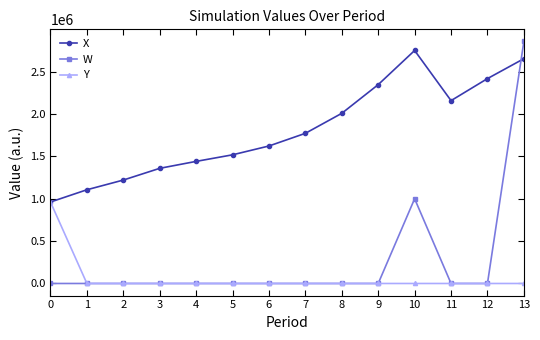

What is the difference between the maximum and minimum values in the Y series?

961000.0